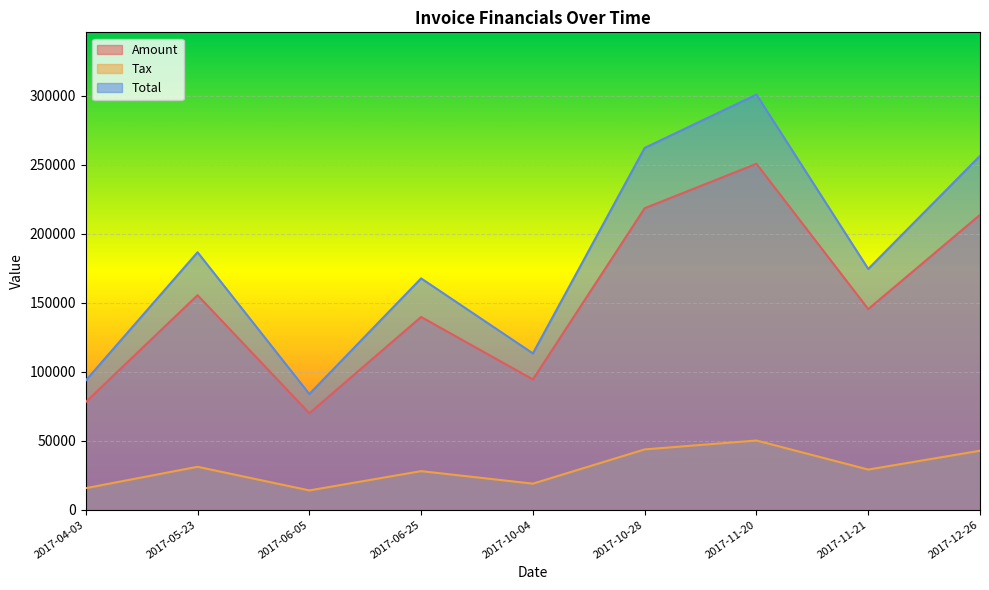

What are all the series names shown in the legend?

Amount, Tax, Total